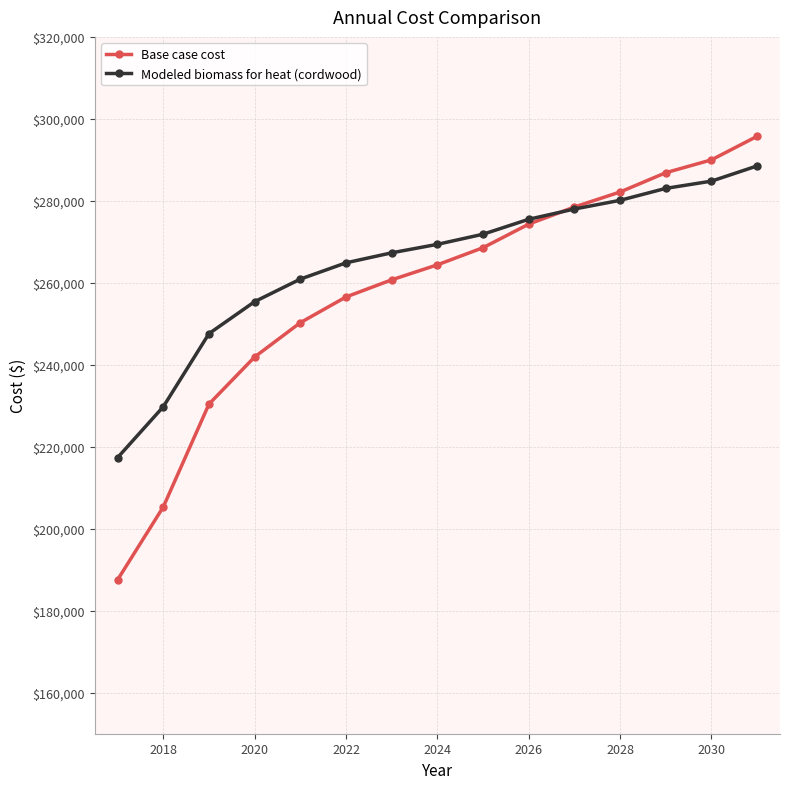

Rank the series by their maximum value, from highest to lowest.

Base case cost, Modeled biomass for heat (cordwood)